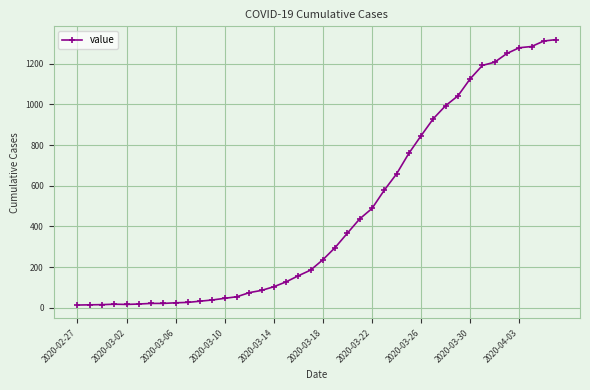

Count the number of categories in the chart.

40